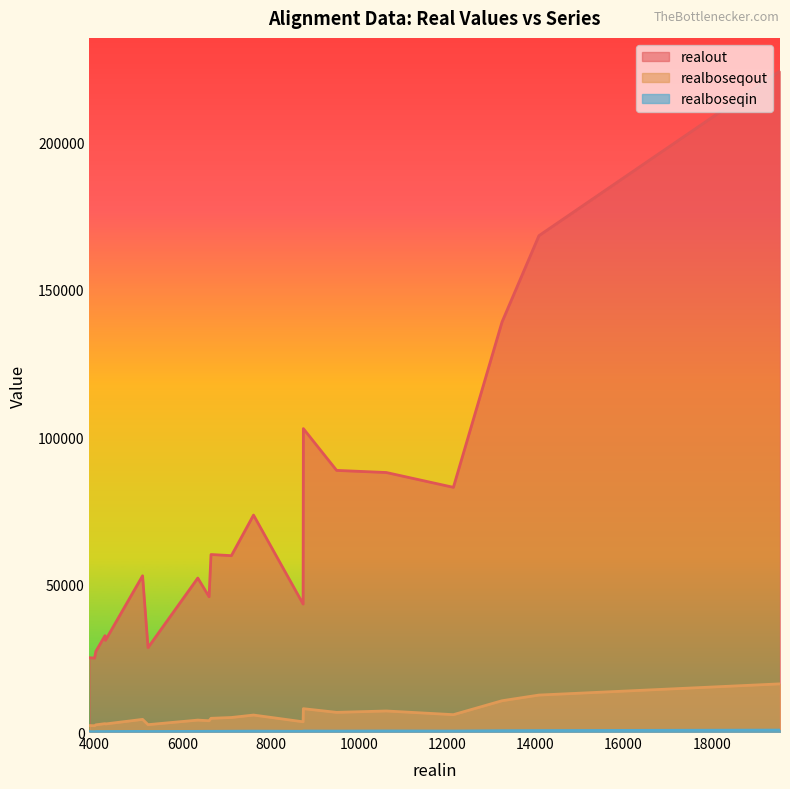

Which label corresponds to the largest value in the chart?

19550